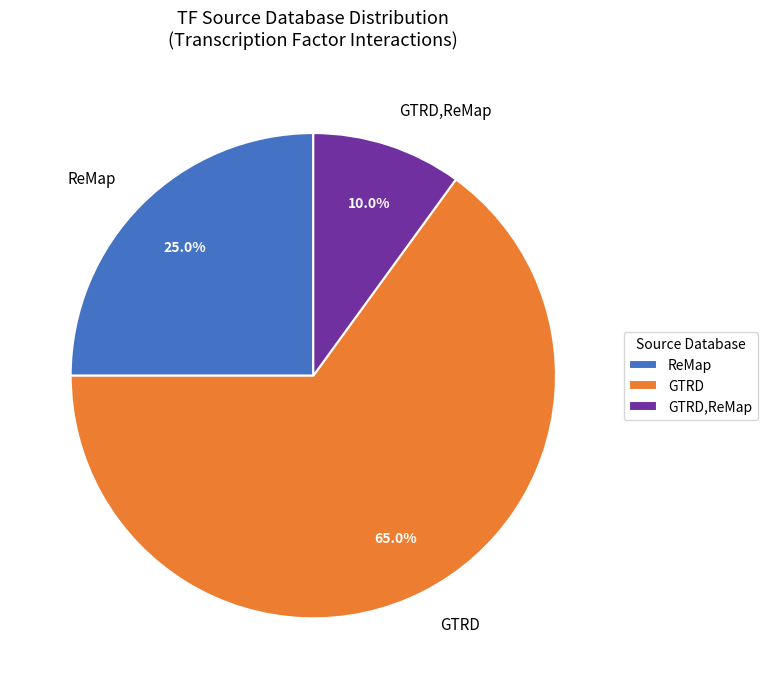

How much of the chart is everything except ReMap?

75.0%